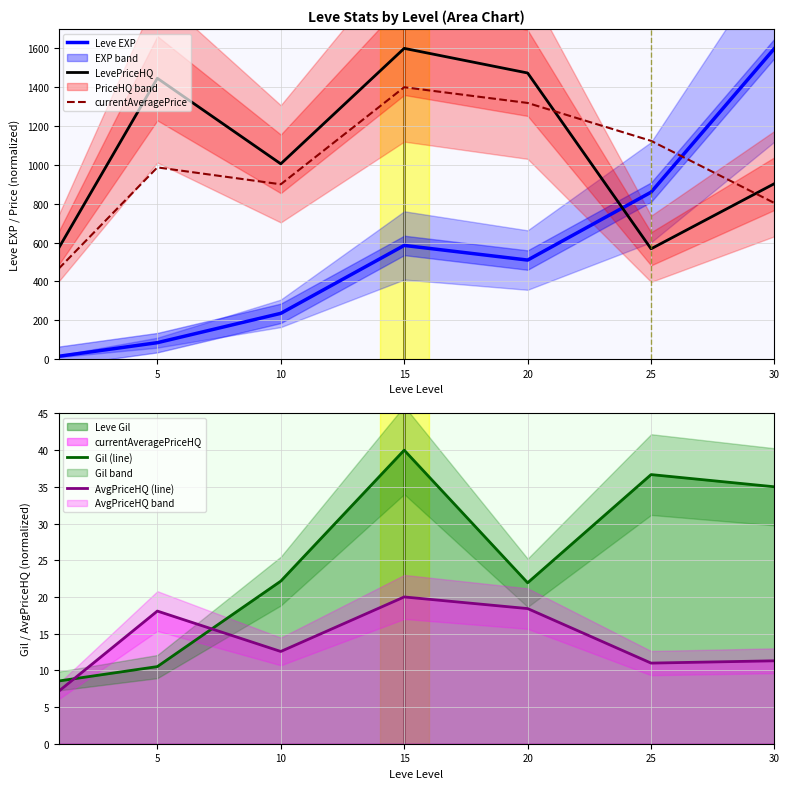

How many lines are shown in the chart?

5